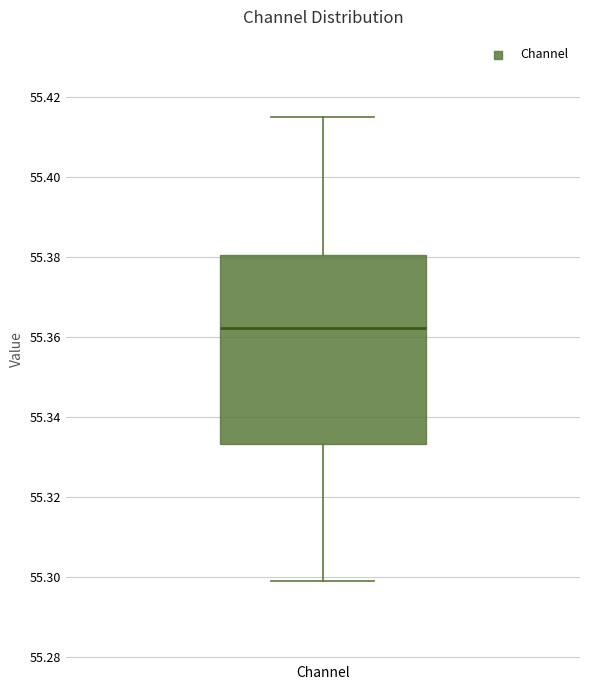

Transcribe this box plot: give where the median line is, the range the box spans, and where the two whiskers end, as read against the y-axis. The values are not printed on the chart, so give them approximately, as read against the axis.

median 55.362, box 55.334 to 55.380, whiskers 55.300 to 55.414